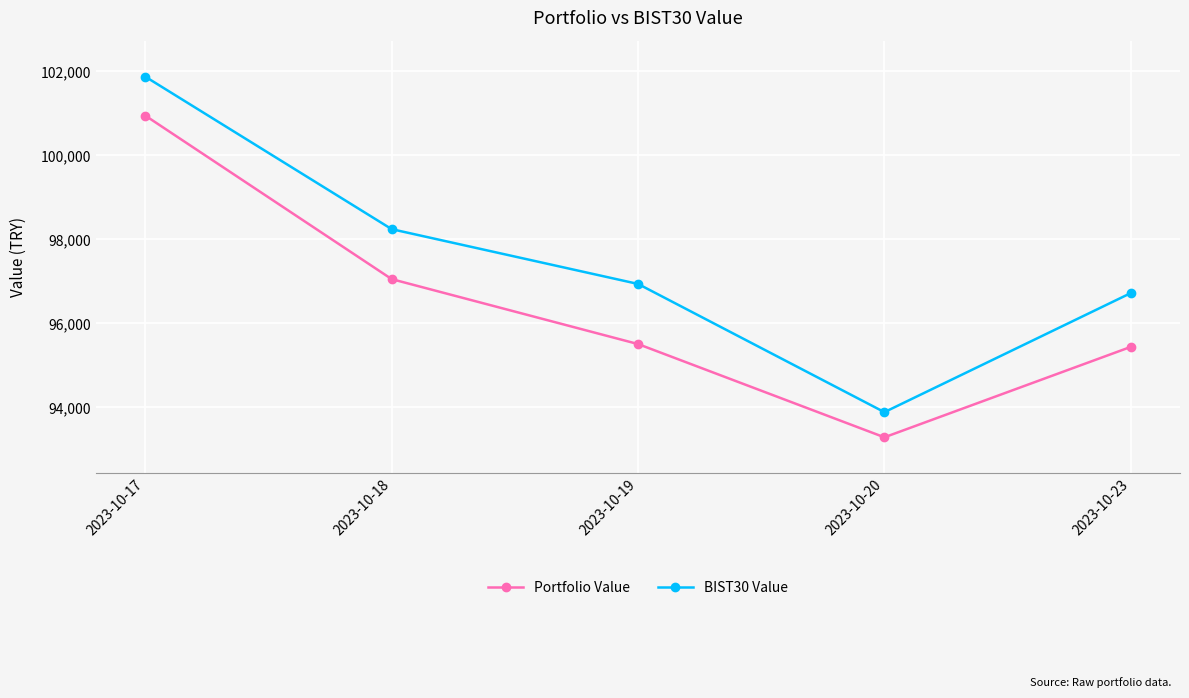

True or false: BIST30 Value has a value of 98242.9 at 2023-10-18.

True